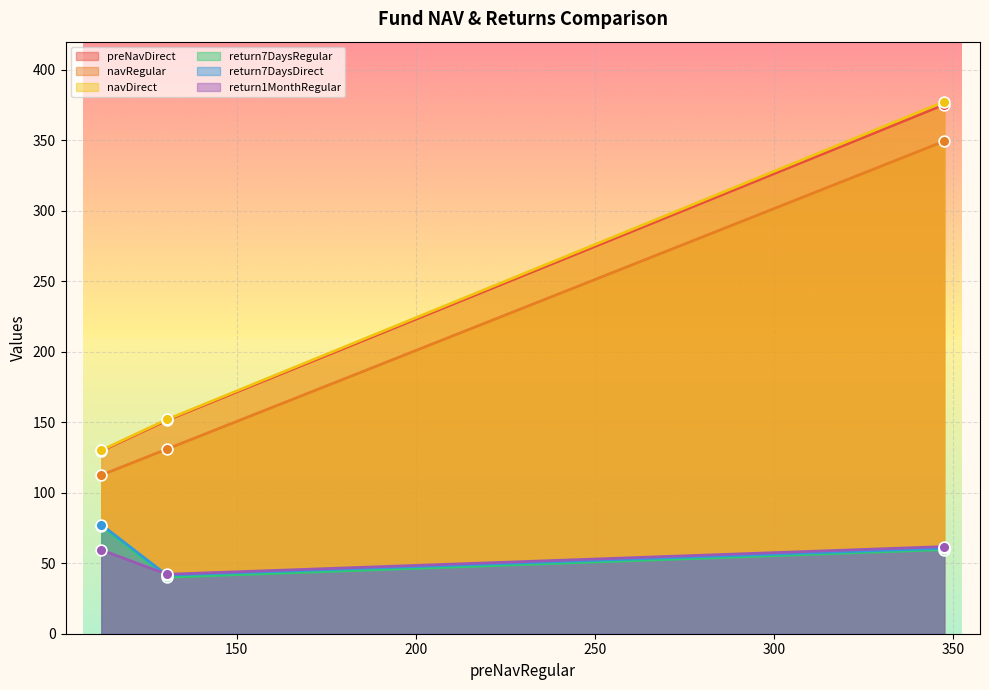

True or false: return1MonthRegular and navDirect intersect in this chart.

False